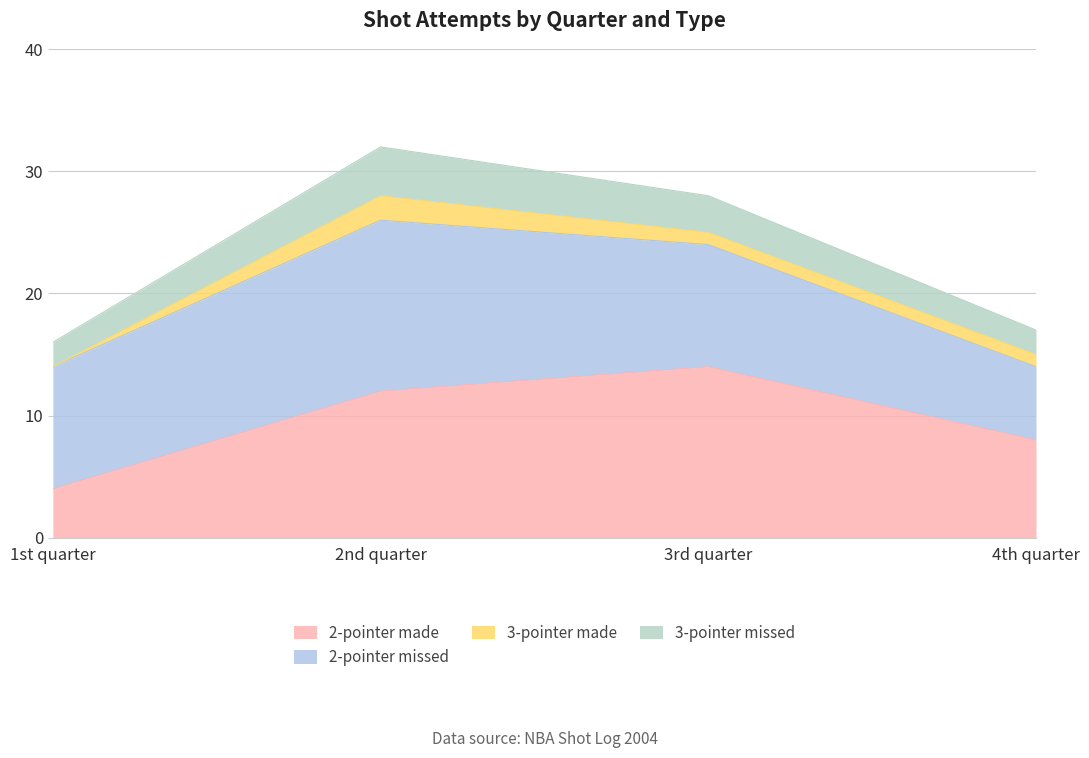

Where is the first local maximum for 3-pointer missed?

2nd quarter